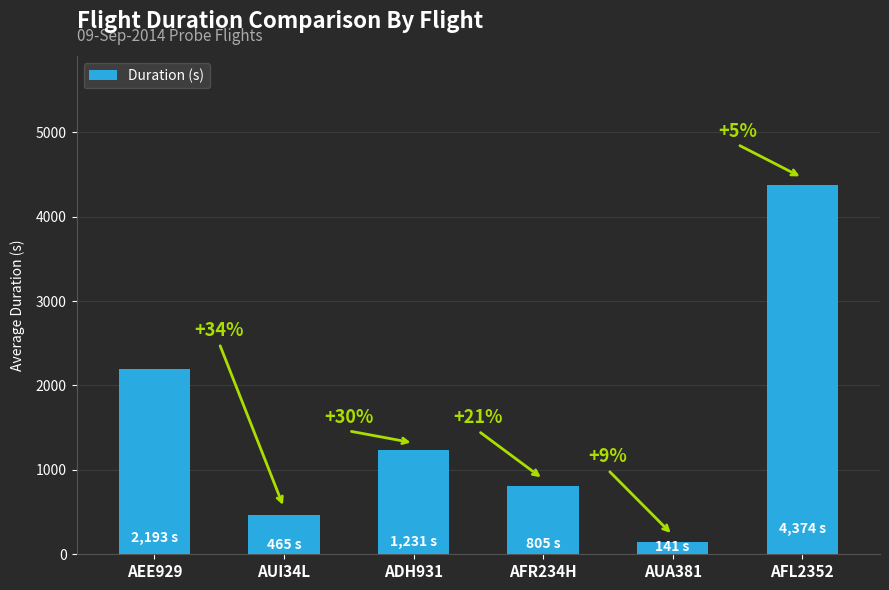

Are the bars horizontal?

No